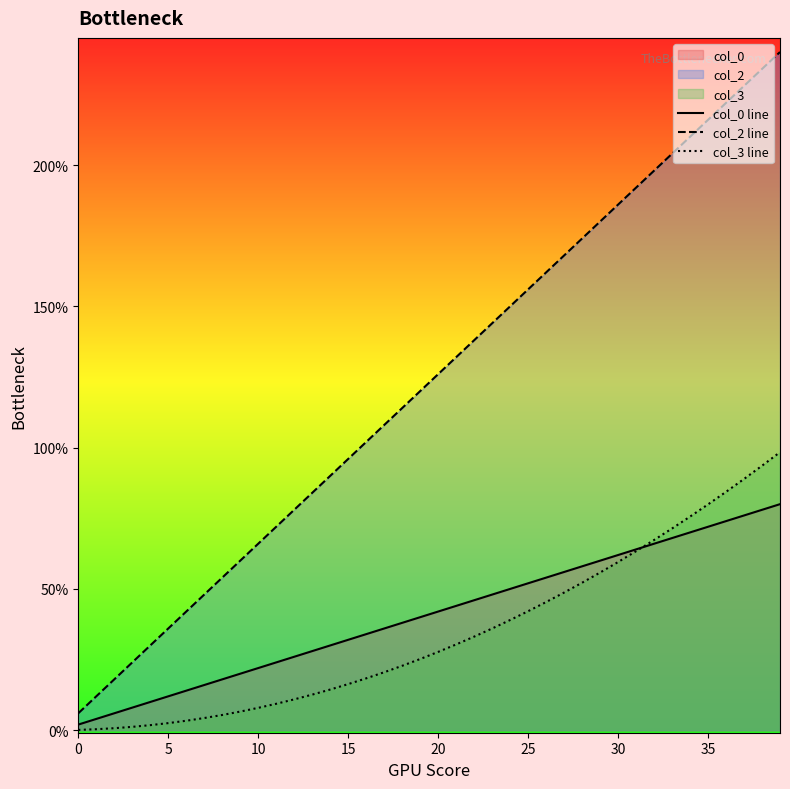

What is the value of the col_2 line point at the 37th from the left?

2.2